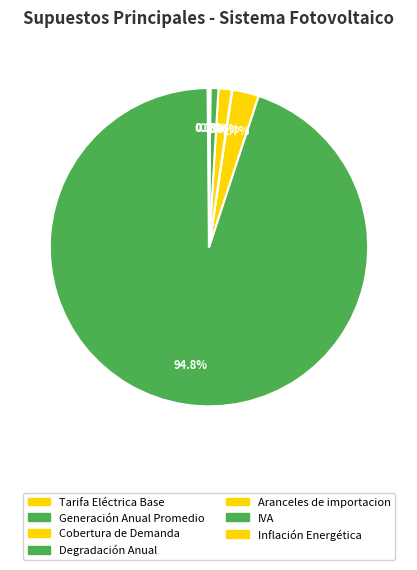

Combined, do Inflación Energética and Generación Anual Promedio account for over 50%?

Yes